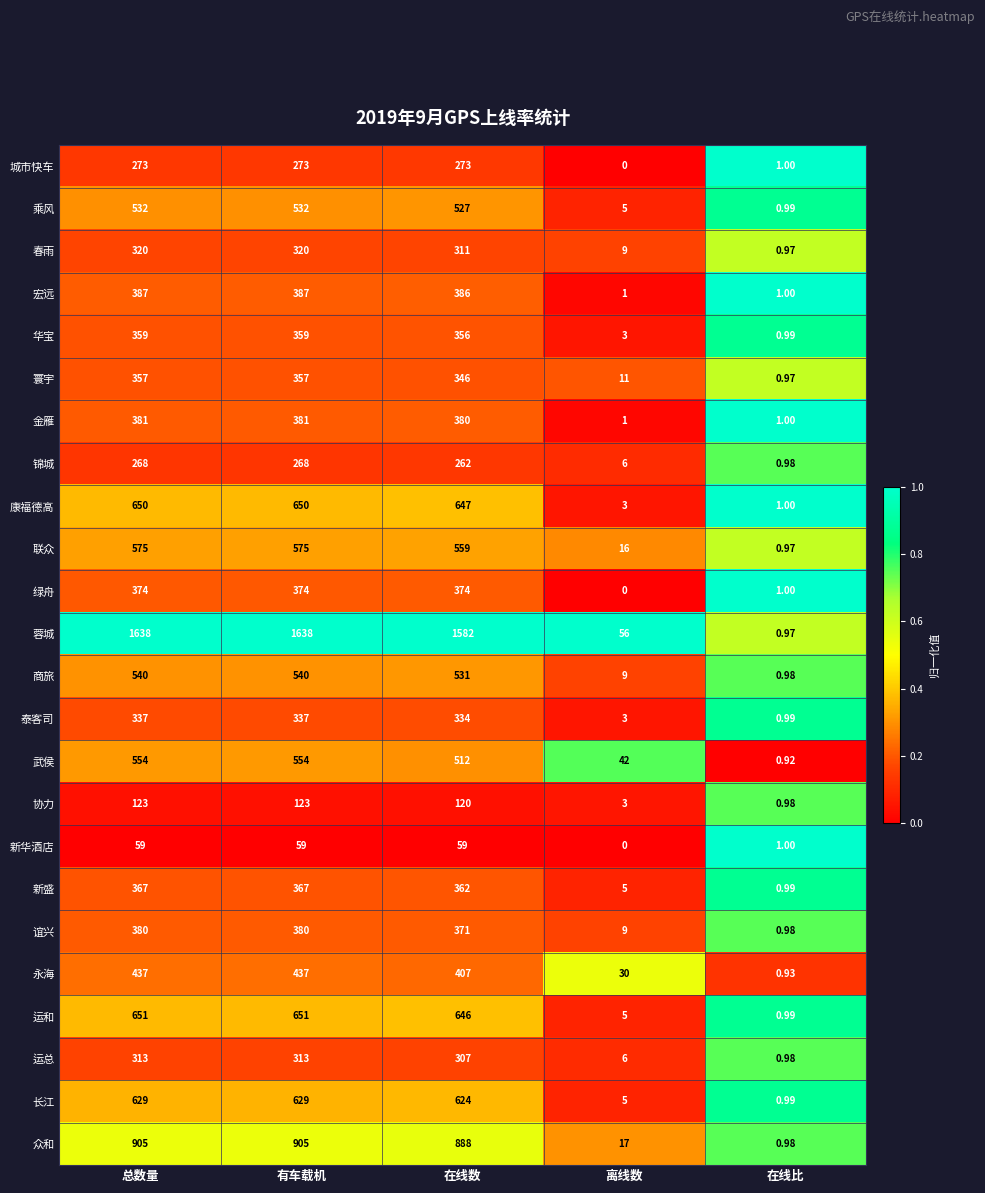

What is the difference between the highest and lowest values at 在线数?

1523.0